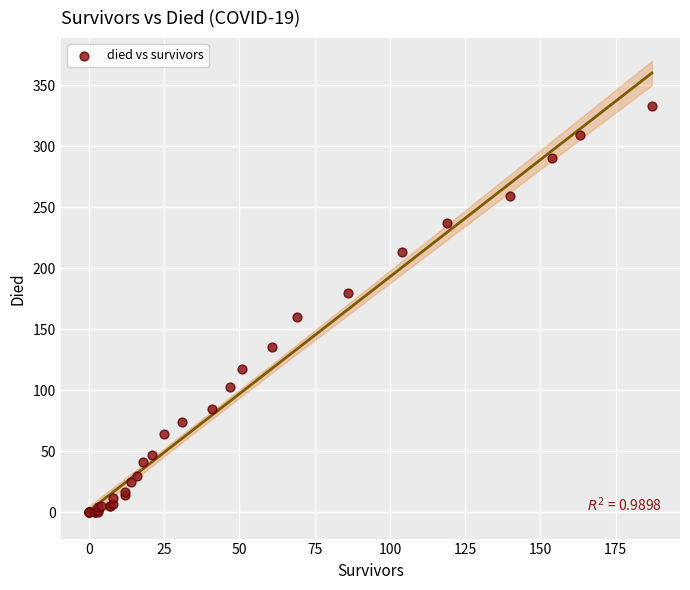

What Y value in the scatter plot is closest to 166?

160